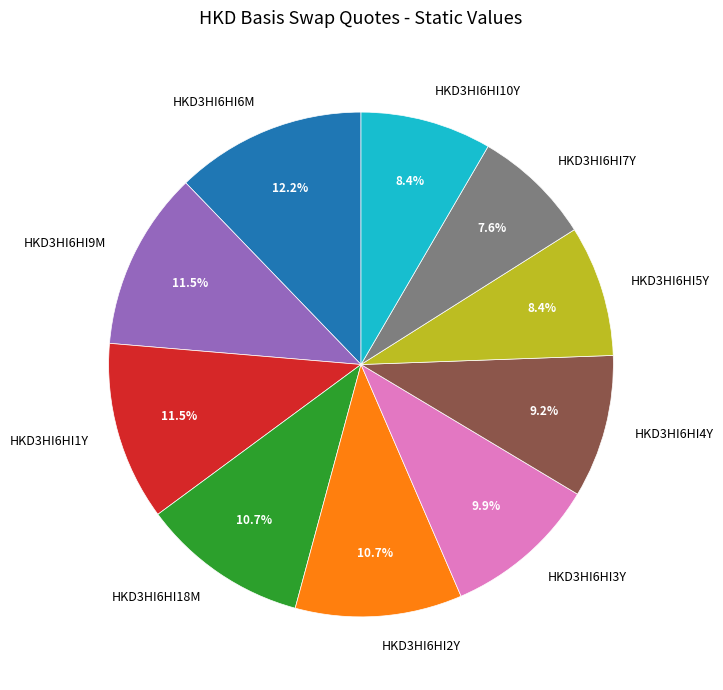

Which has a higher value, HKD3HI6HI2Y or HKD3HI6HI4Y?

HKD3HI6HI2Y